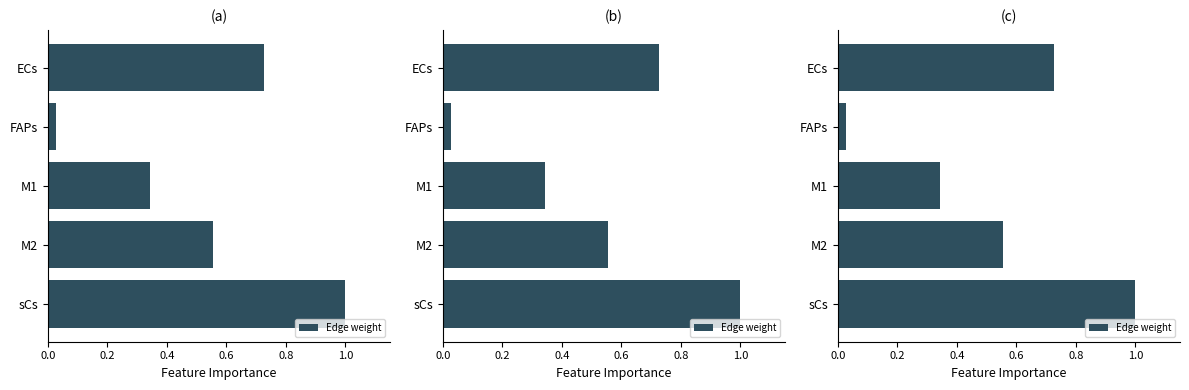

Are the bars horizontal?

Yes